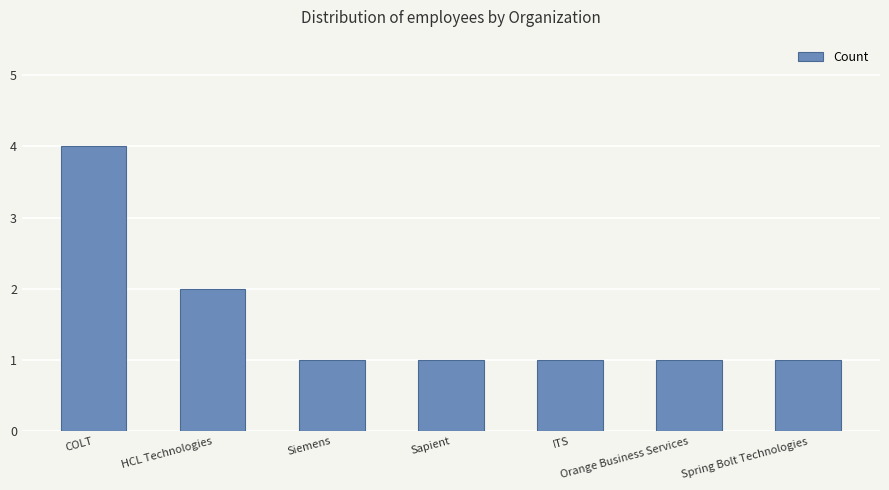

What is the label of the 4th bar from the left?

Sapient